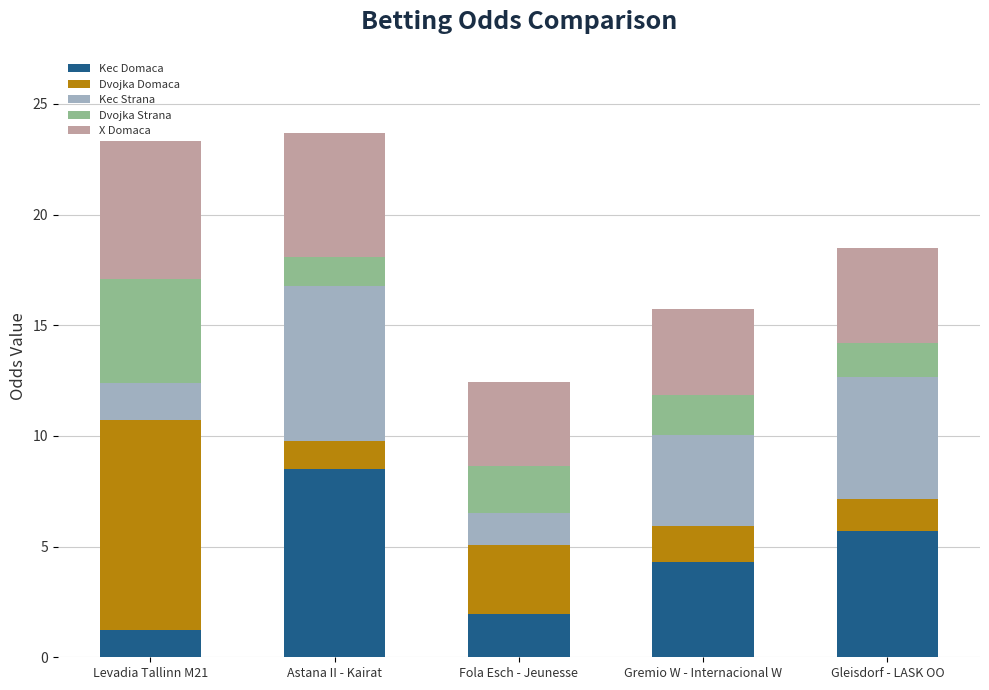

What is the minimum value for Kec Domaca?

1.2